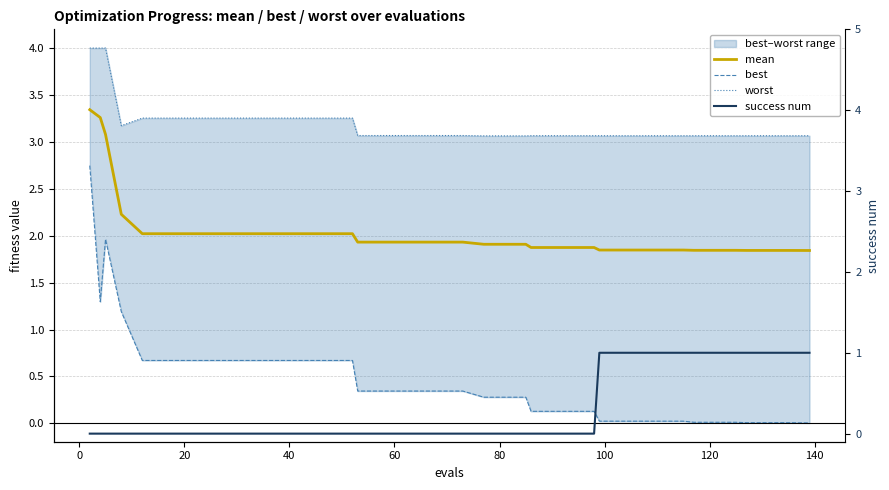

Rank the series by their maximum value, from lowest to highest.

success num, best, mean, worst